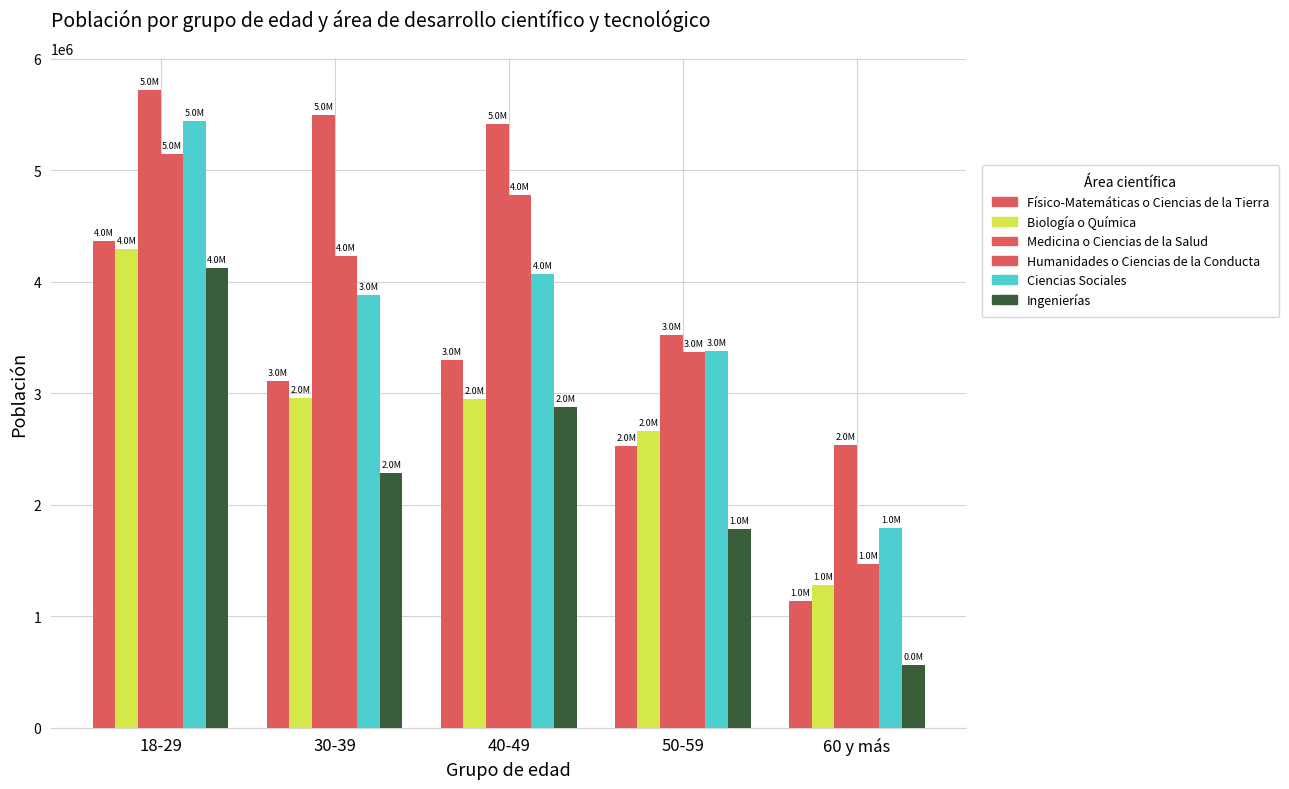

How many bars are there in total?

30